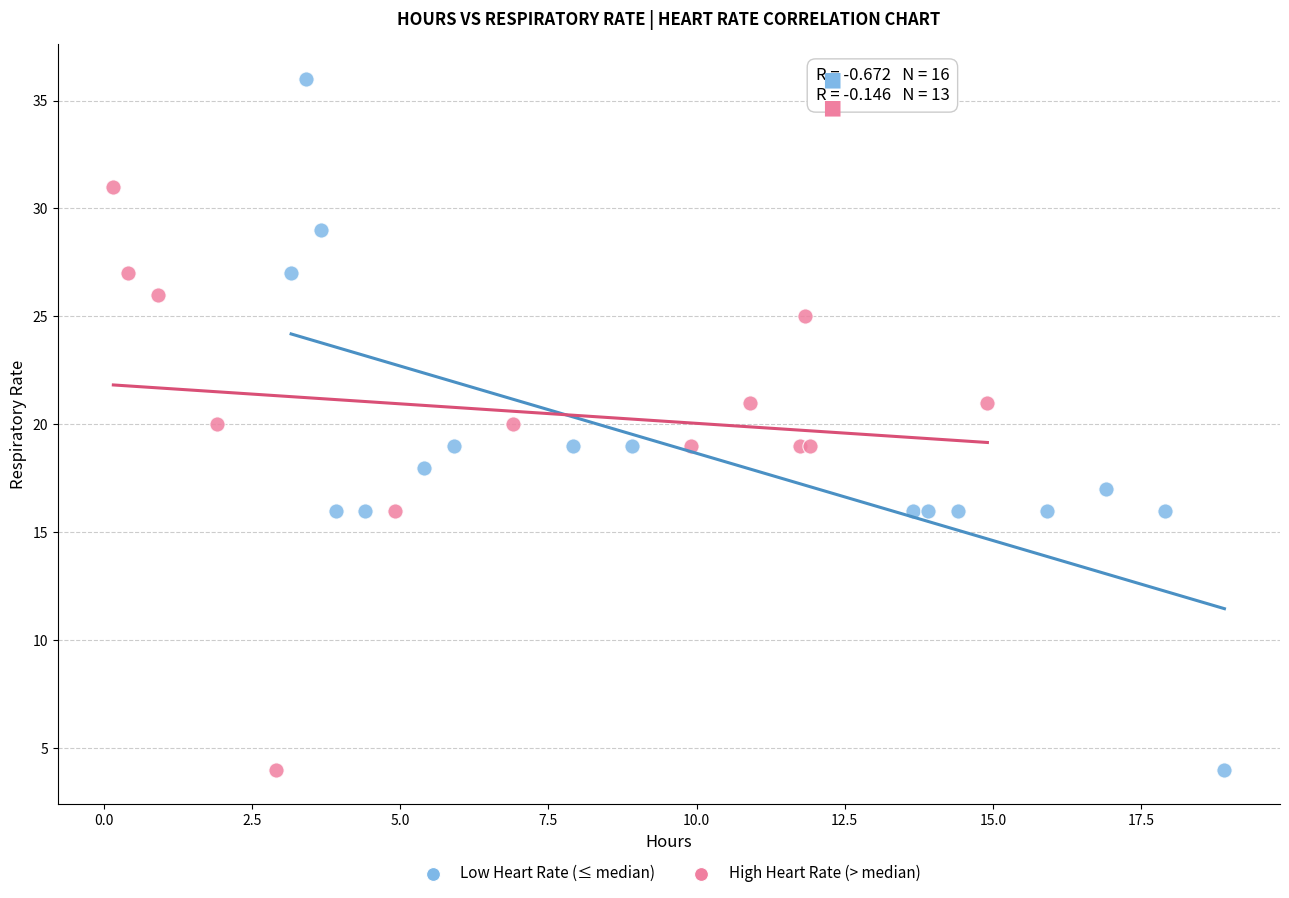

Which series contains the highest Y value?

Low Heart Rate (≤ median)